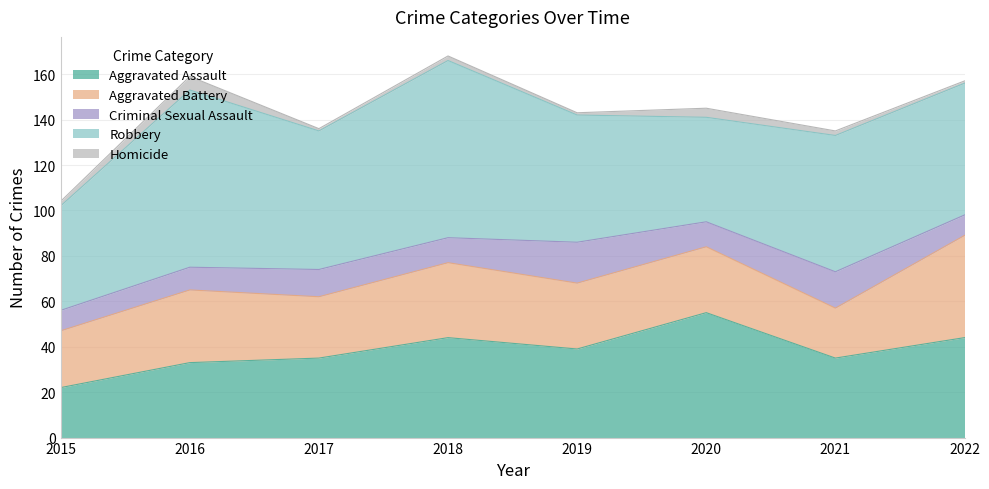

What is the average value of the Aggravated Assault series?

38